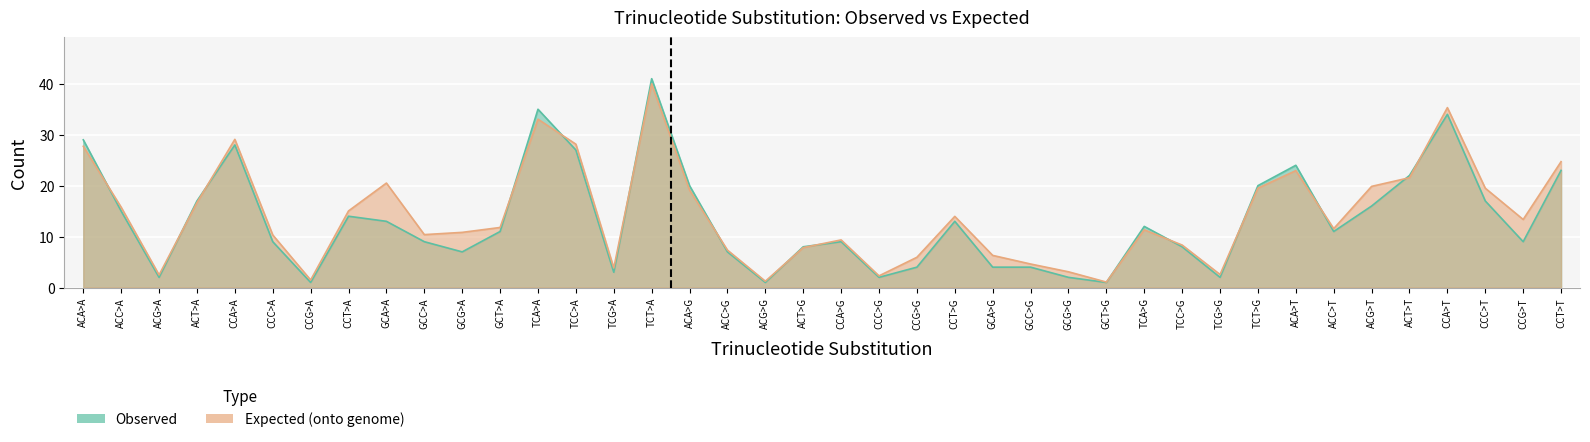

Which series has the largest range (max minus min)?

Observed